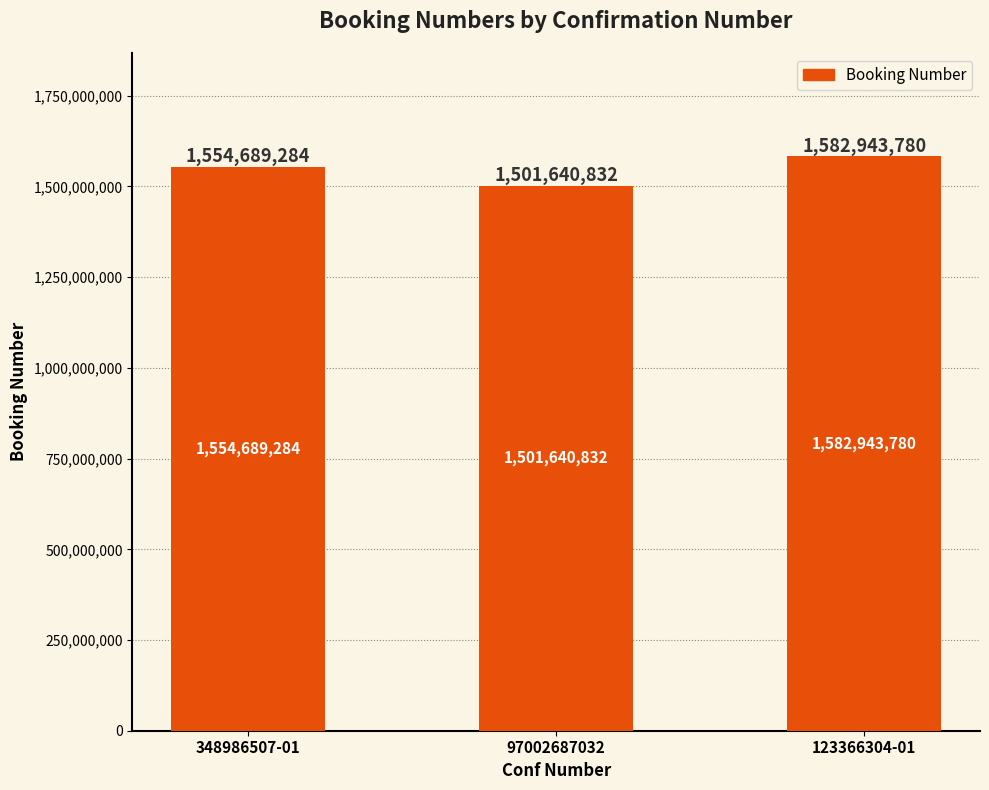

Reading left to right, extract all data points from this chart.

1554689284	1501640832	1582943780